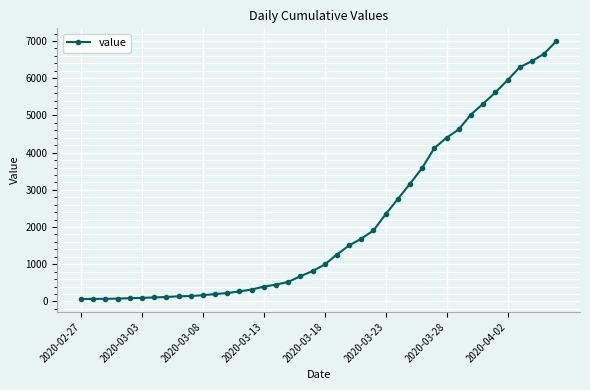

What is the difference between the maximum and second lowest values?

6927